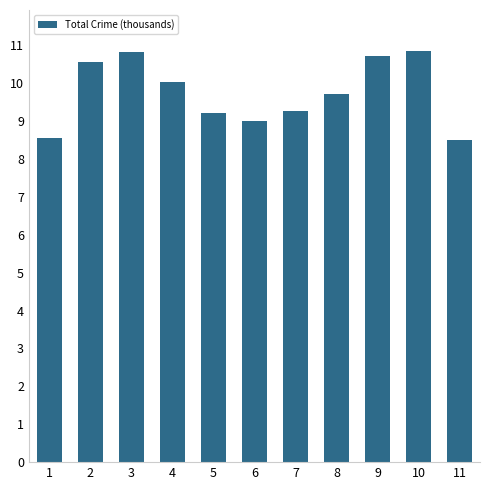

The value at 3 is 10.8. True or false?

True